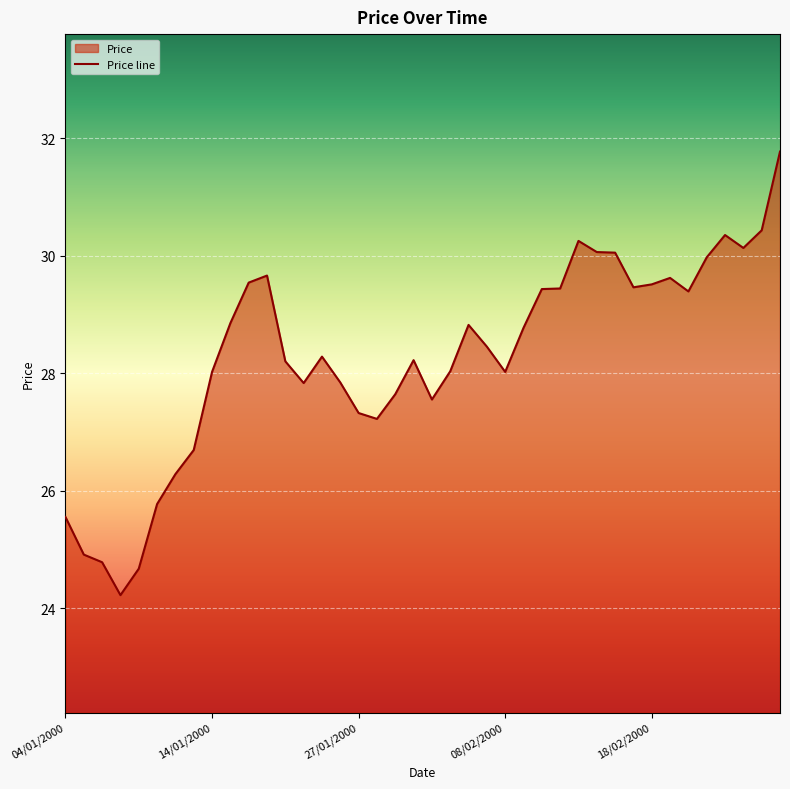

Reading left to right, list all the values displayed in this chart.

25.6	24.9	24.8	24.2	24.7	25.8	26.3	26.7	28.0	28.9	29.5	29.7	28.2	27.8	28.3	27.8	27.3	27.2	27.6	28.2	27.6	28.0	28.8	28.4	28.0	28.8	29.4	29.4	30.2	30.1	30.1	29.5	29.5	29.6	29.4	30.0	30.4	30.1	30.4	31.8